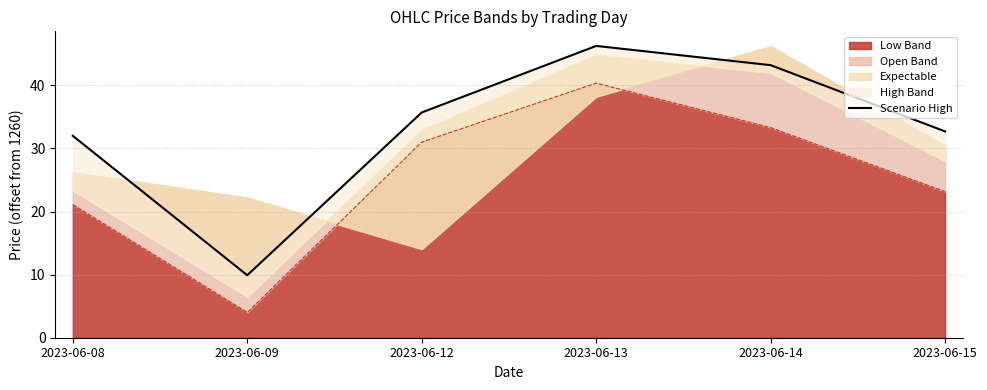

Which category has the lowest value in the Low Band series?

2023-06-09